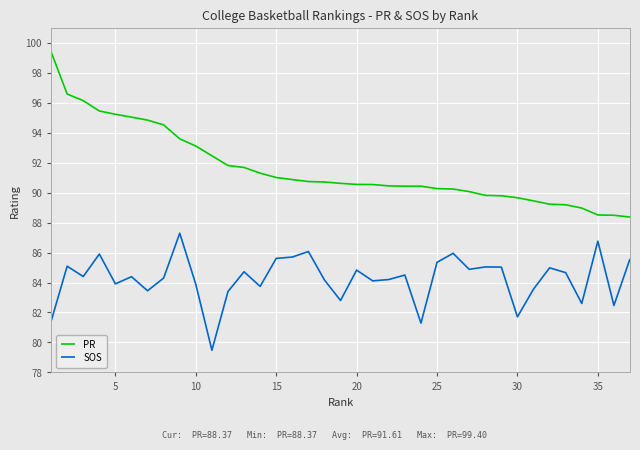

List the series in order of their peak value, highest first.

PR, SOS